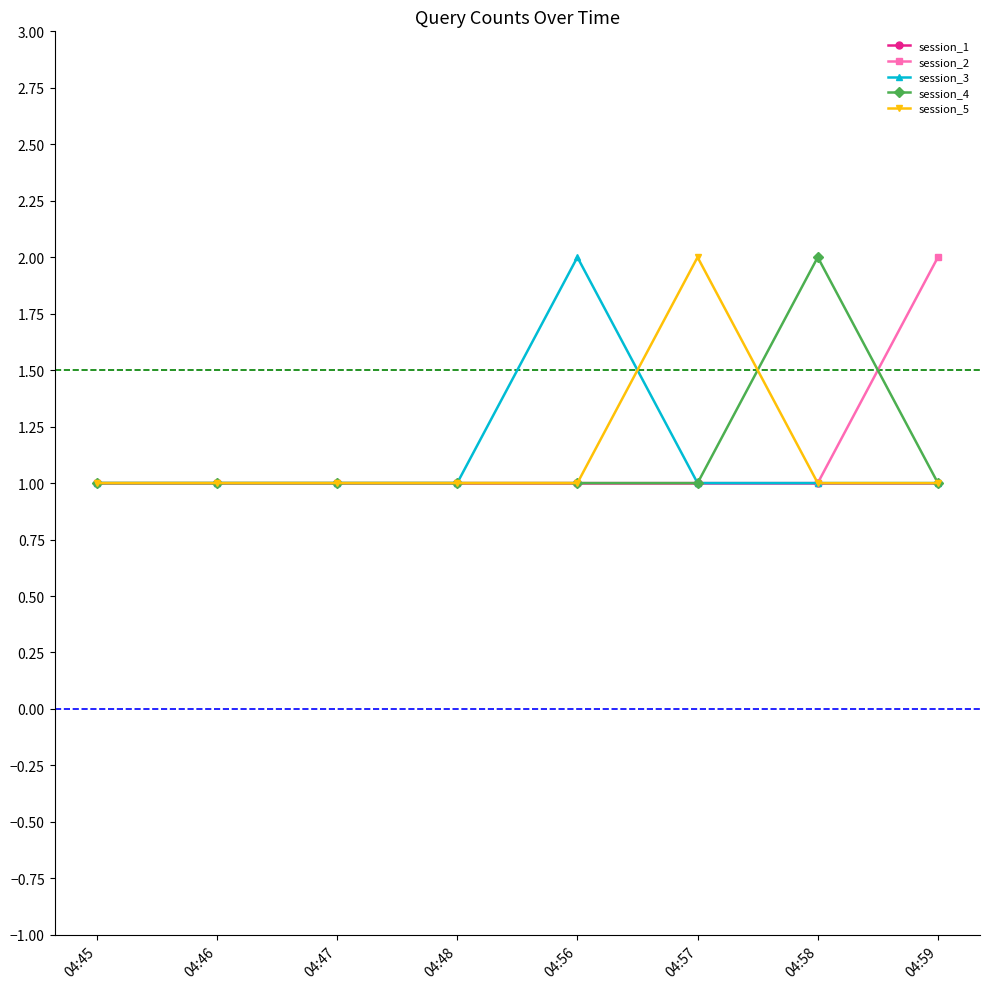

What is the value of the session_3 point at the 8th from the left?

1